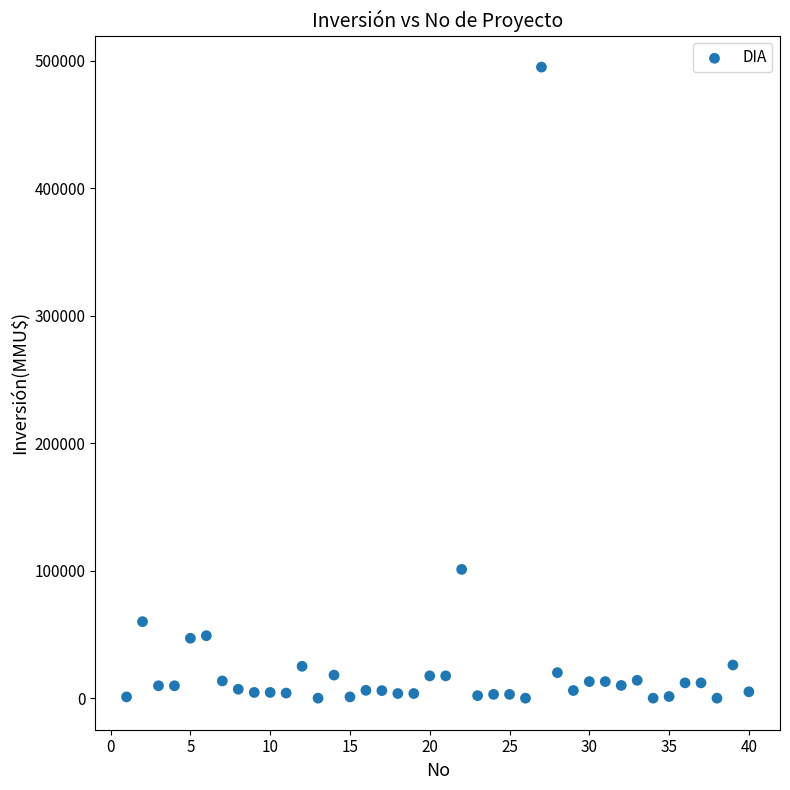

What Y value in the scatter plot is closest to 247500?

101000